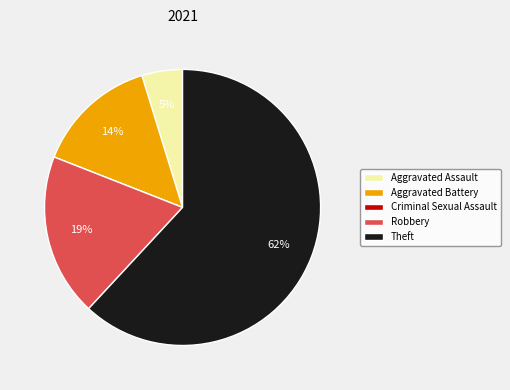

Which has a higher value, Aggravated Assault or Robbery?

Robbery